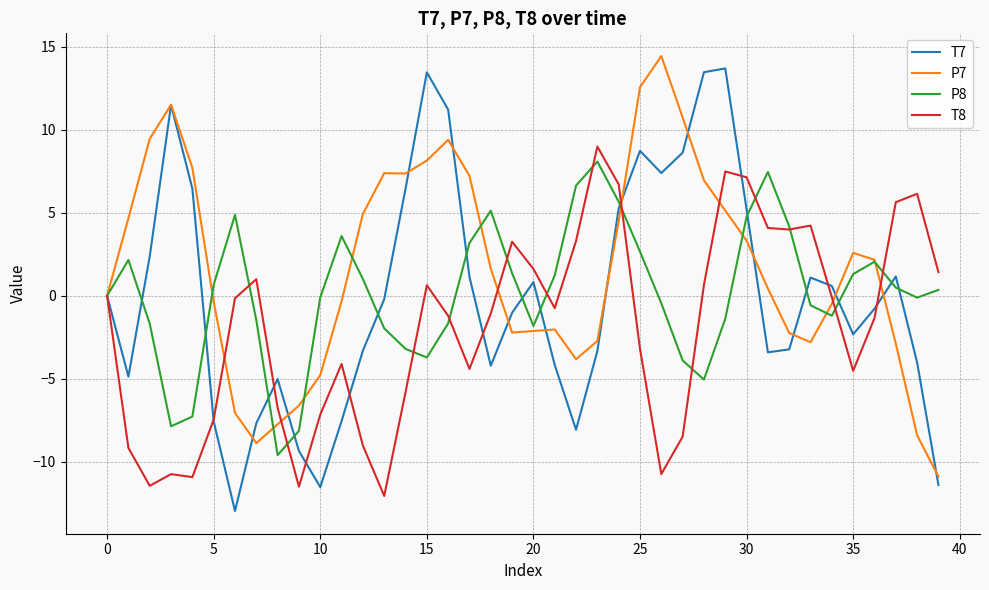

What is the difference between the maximum and second lowest values in the T7 series?

25.2